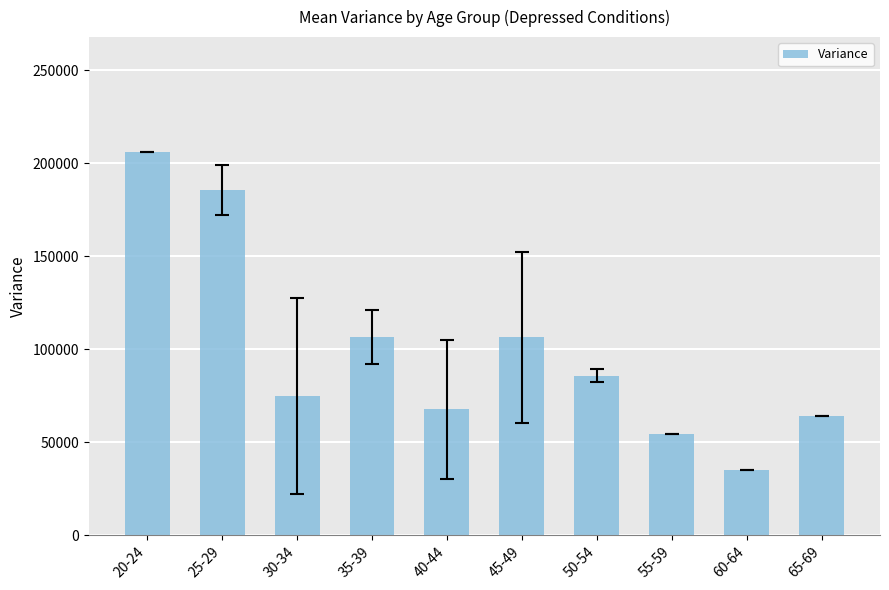

What is the label of the 1st bar from the right?

65-69